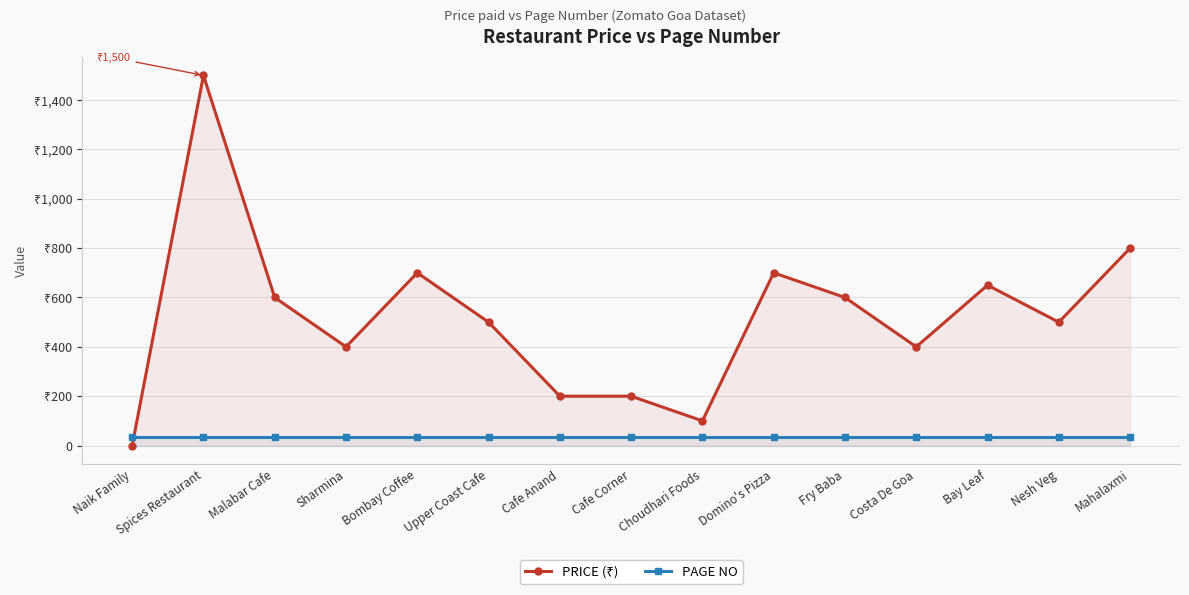

What is the difference between the maximum and minimum values in the PRICE (₹) series?

1500